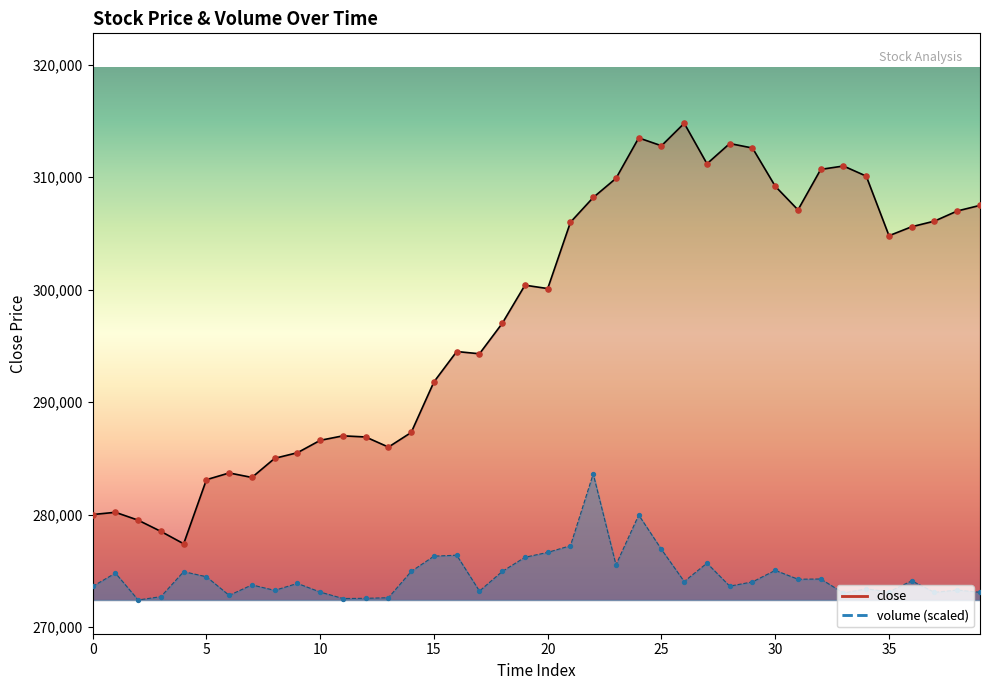

Which series contains the lowest Y value?

volume